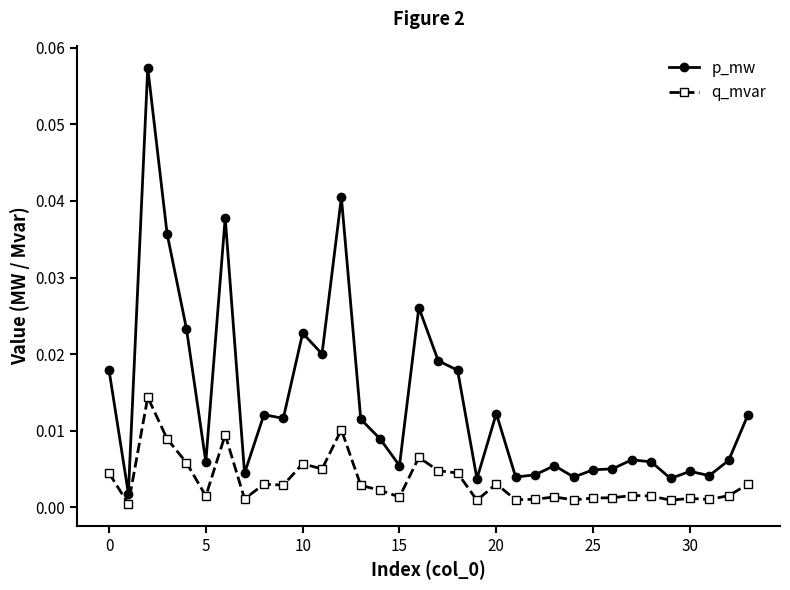

True or false: q_mvar and p_mw intersect in this chart.

False